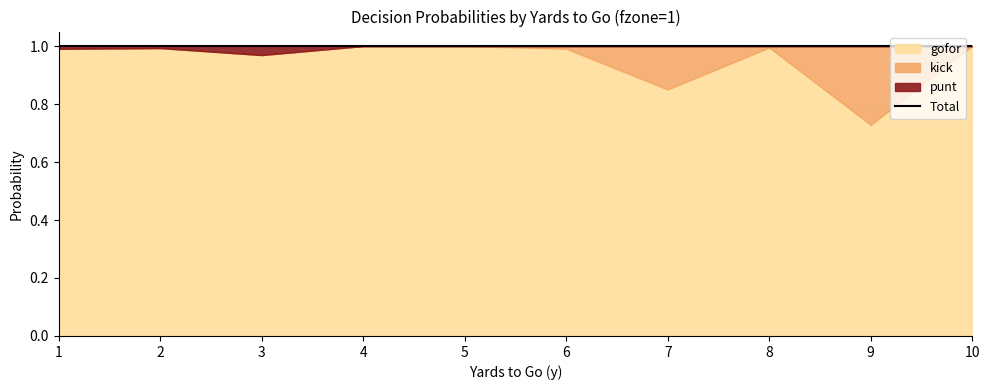

At which category does kick reach its first local valley?

8